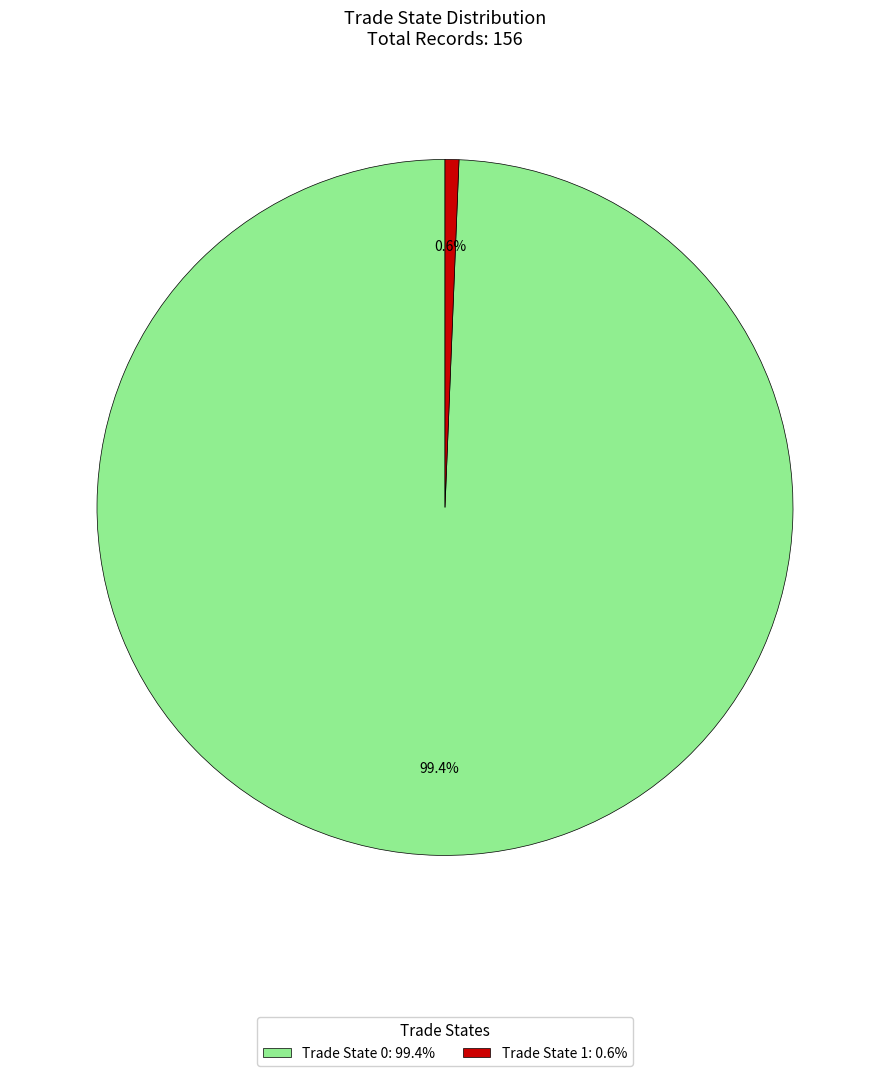

How many segments does this pie chart have?

2